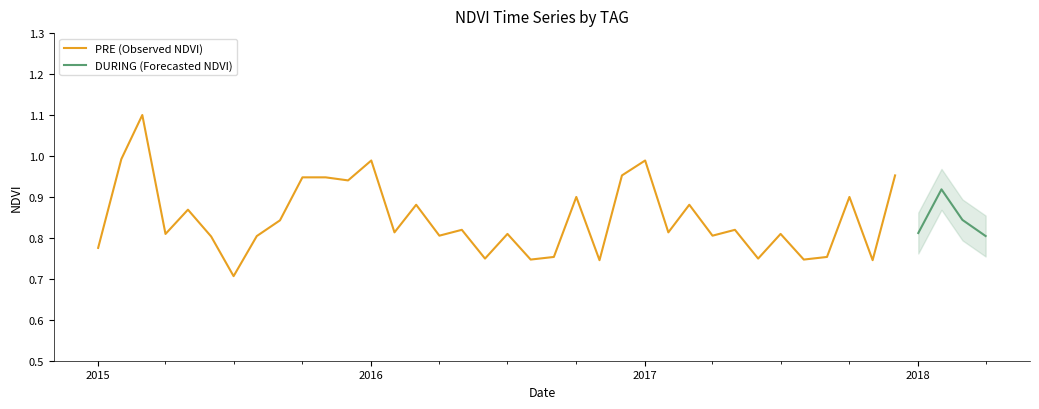

How many DURING (Forecasted NDVI) values are between 0 and 1?

4